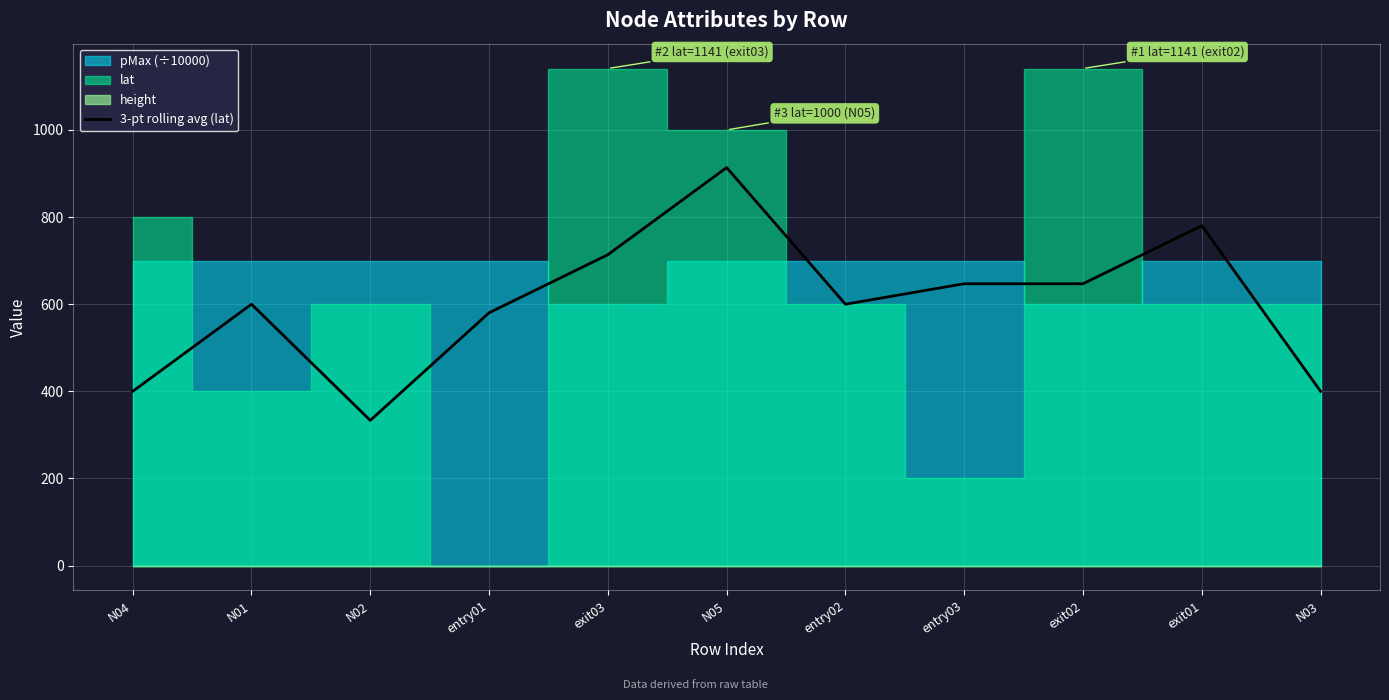

What is the change in value from N01 to N03?

-200.0